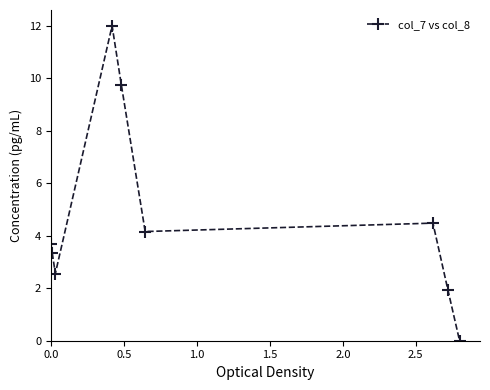

What is the value of the 4th point from the left?

12.0